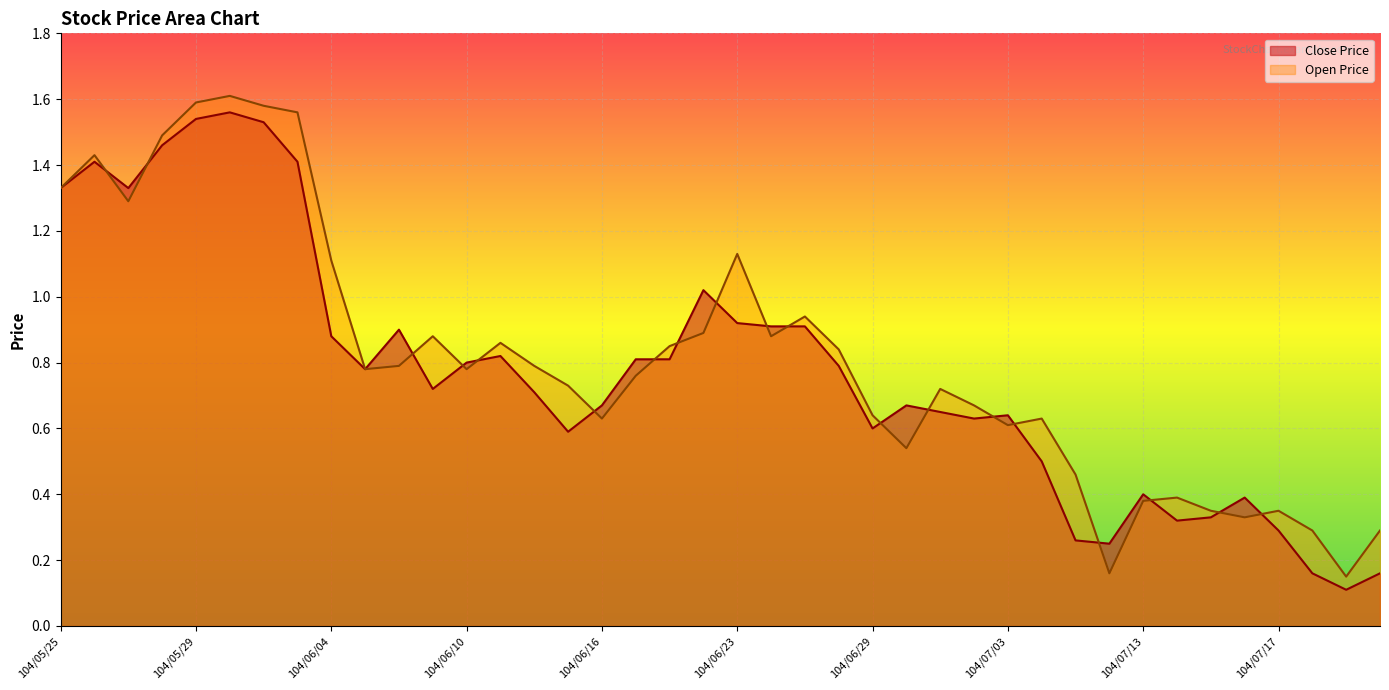

List the series in order of their peak value, lowest first.

Close Price, Open Price